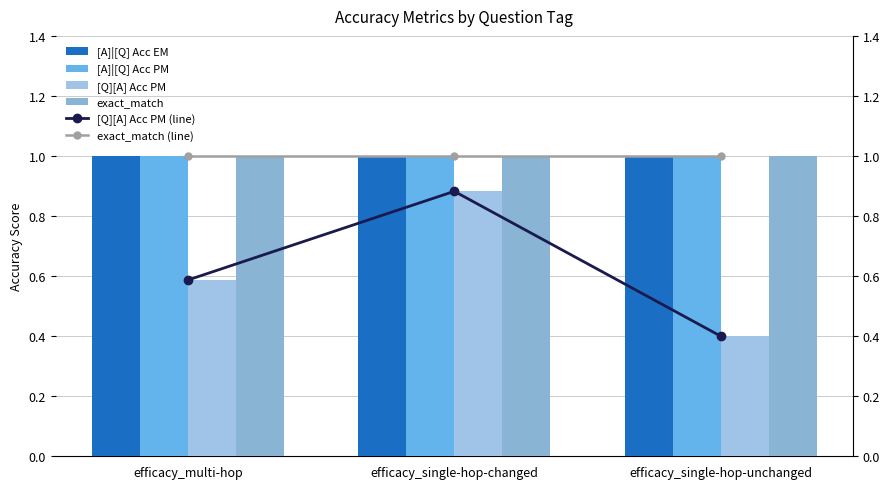

At which label does exact_match (line) reach its minimum?

efficacy_multi-hop